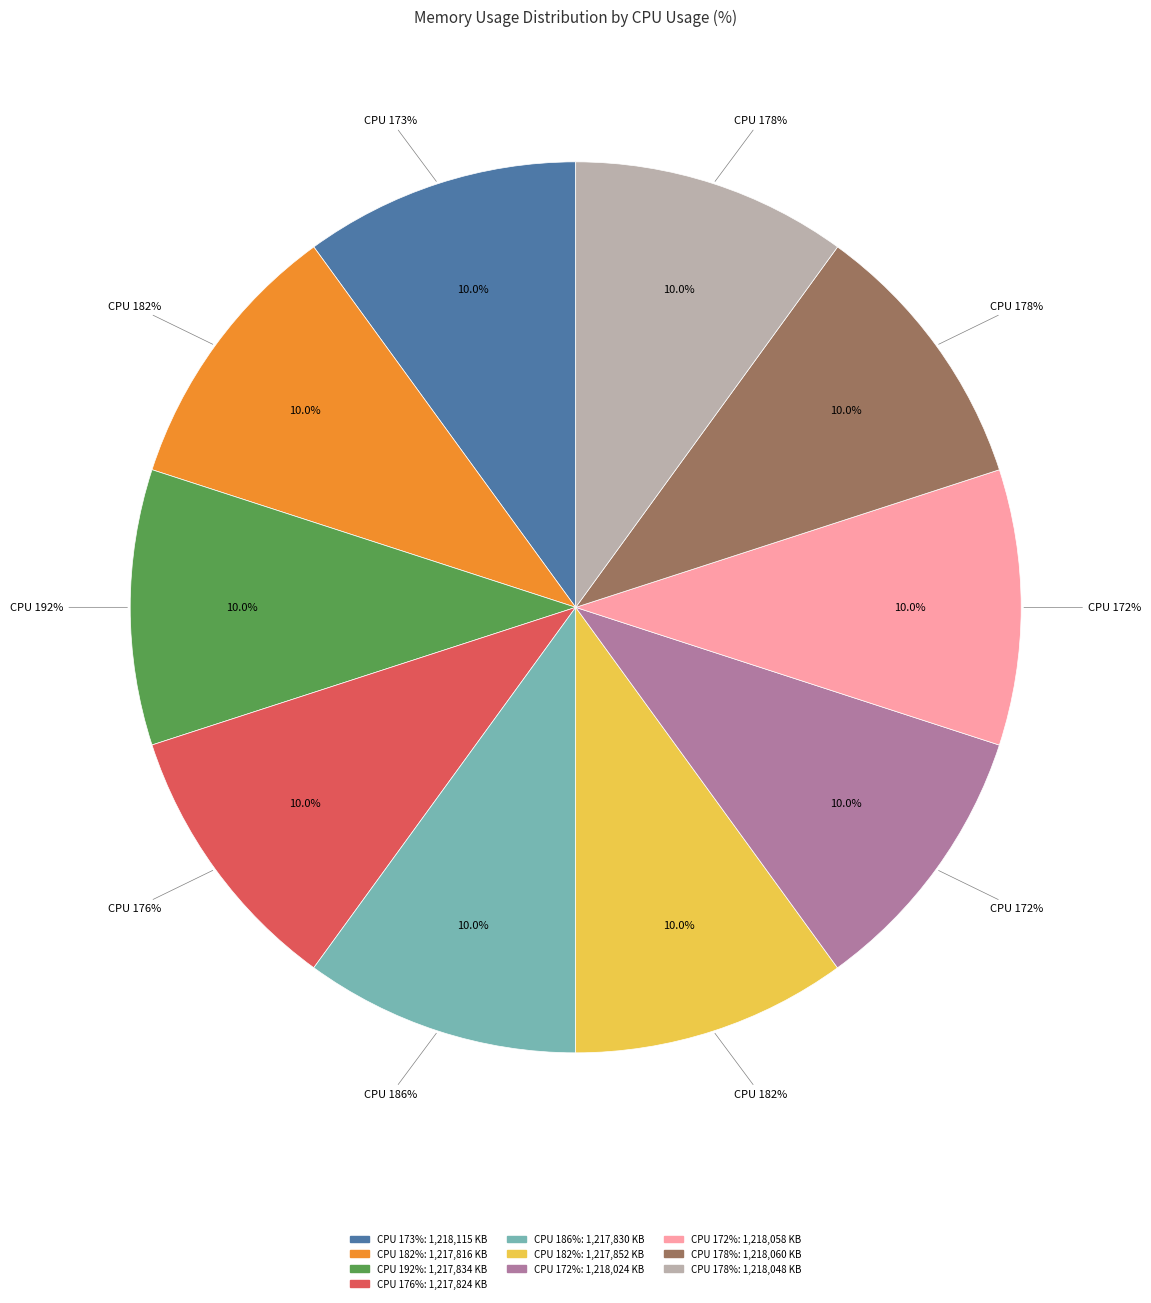

Does 192 account for over 50% of the chart?

No